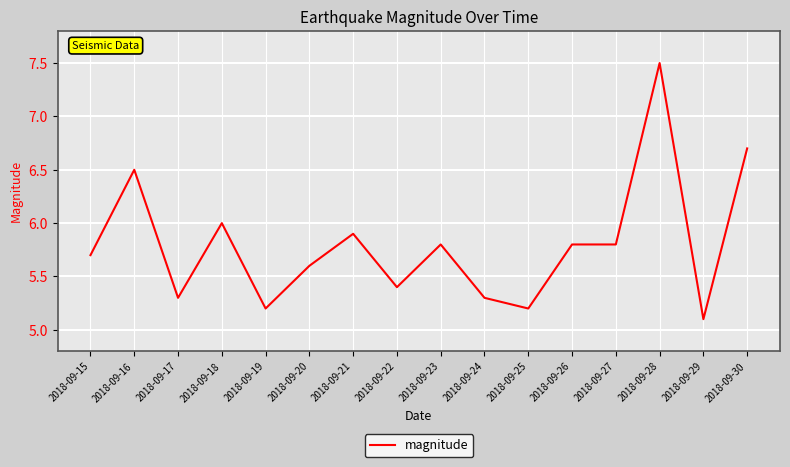

Which has a higher value, 2018-09-29 or 2018-09-27?

2018-09-27